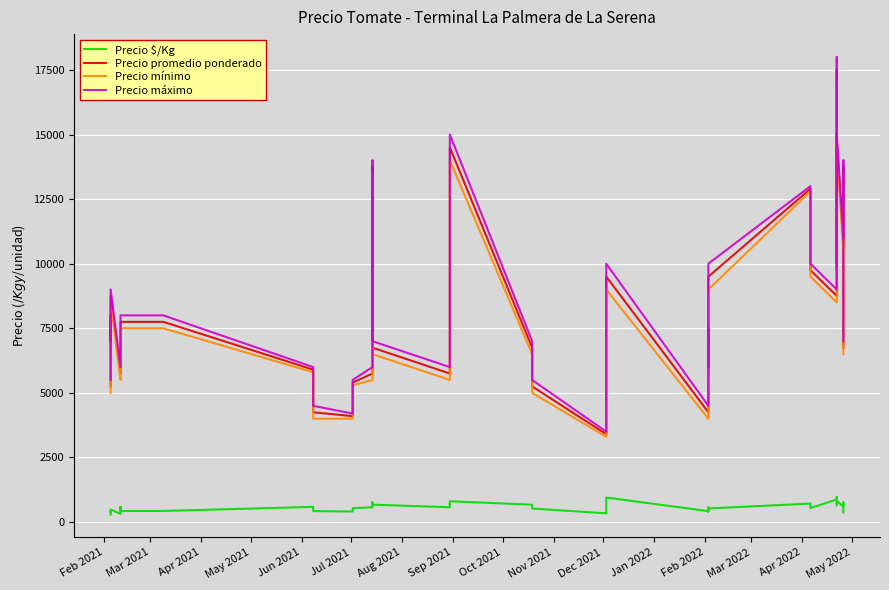

What is the difference between the maximum and minimum values in the Precio mínimo series?

13700